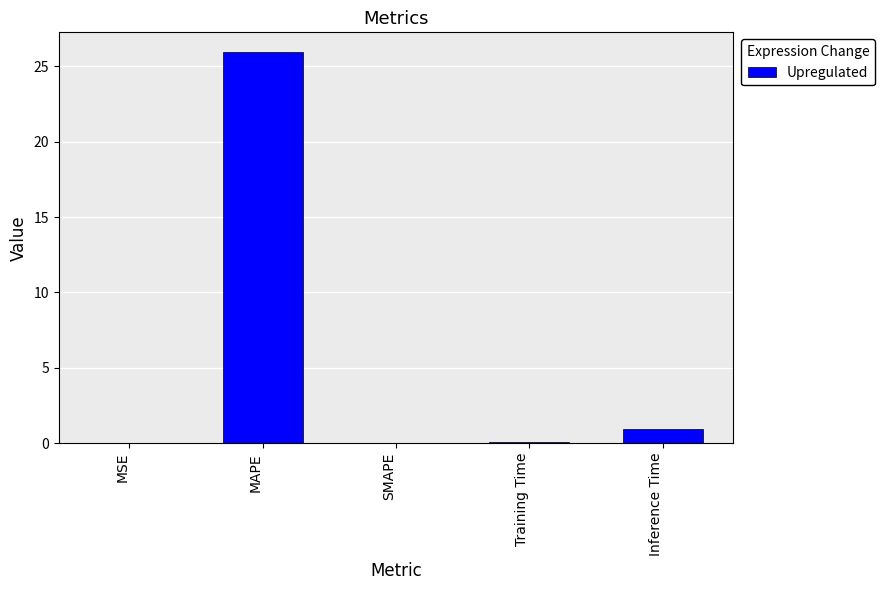

The value at MSE is 0.0. True or false?

True